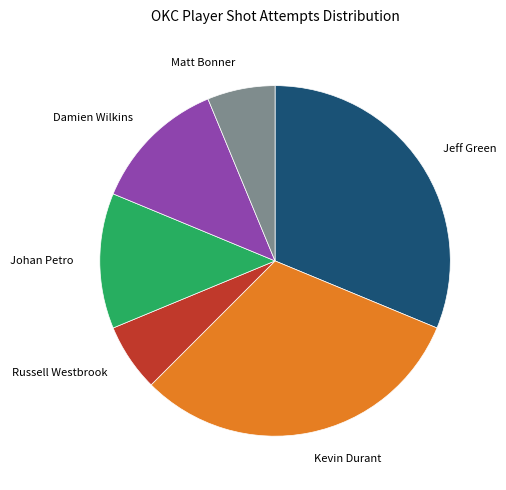

The Matt Bonner slice represents 12% of the pie. True or false?

False